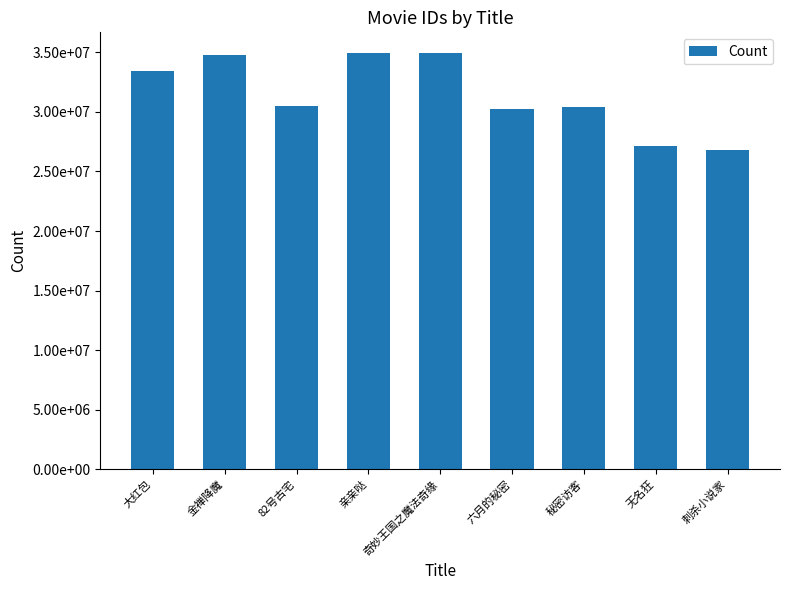

Reading left to right, what are all the values shown in this chart?

33457717	34768418	30468745	34933879	34922185	30216731	30378158	27131969	26826330